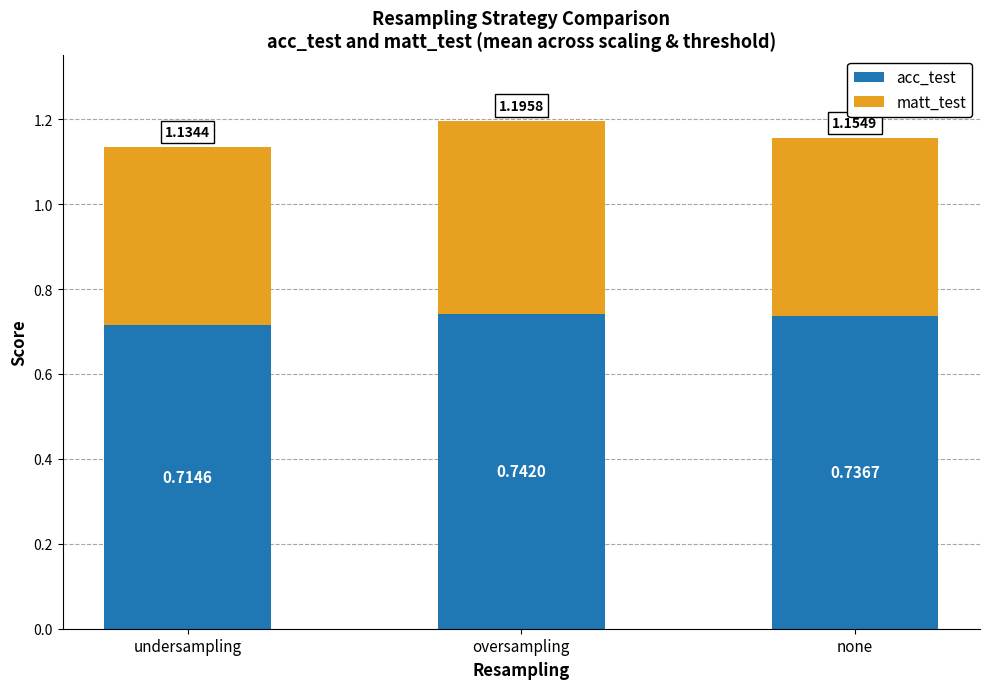

What is the sum of all acc_test values?

2.2